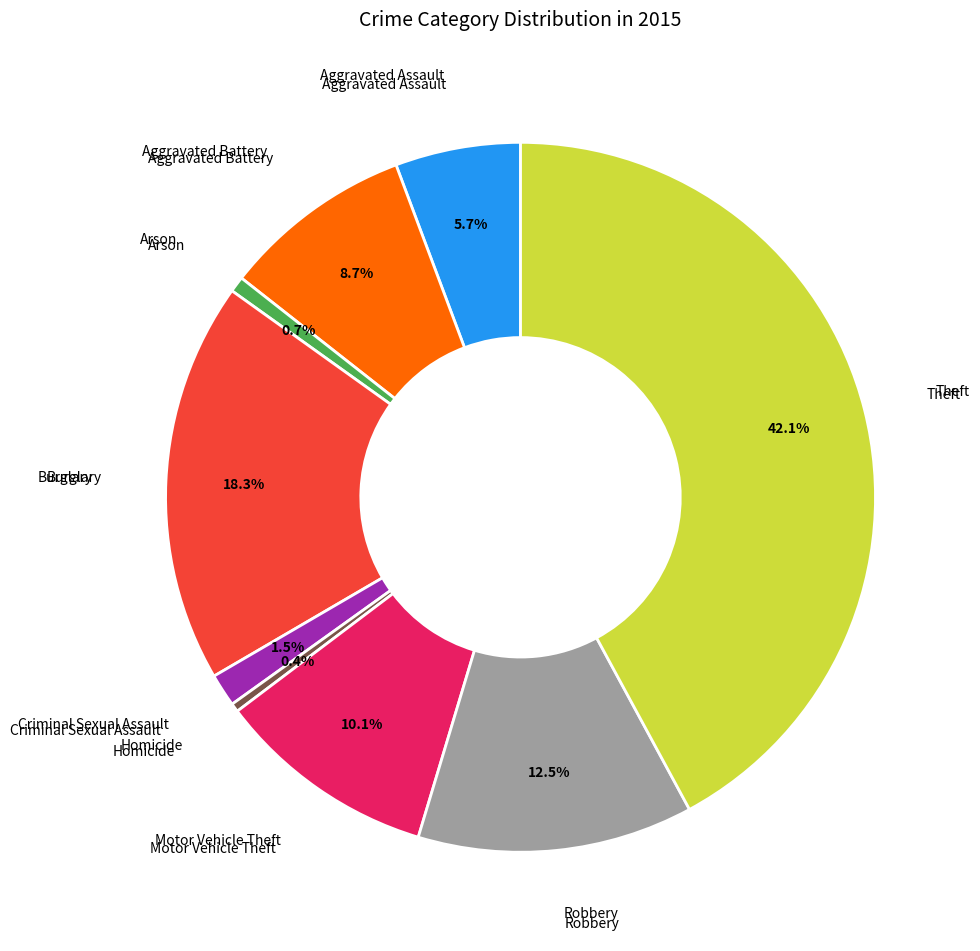

Is there any slice that represents more than half of the pie?

No